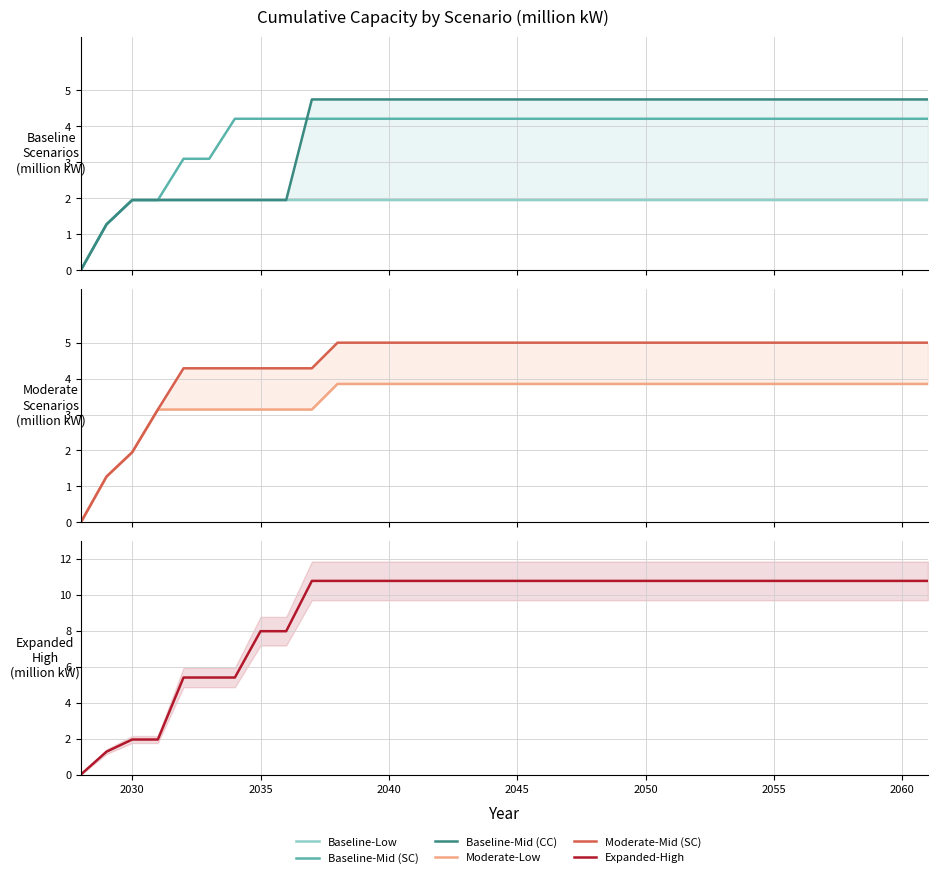

What is the difference between the second highest and second lowest values in the Baseline-Mid (SC) series?

2.9